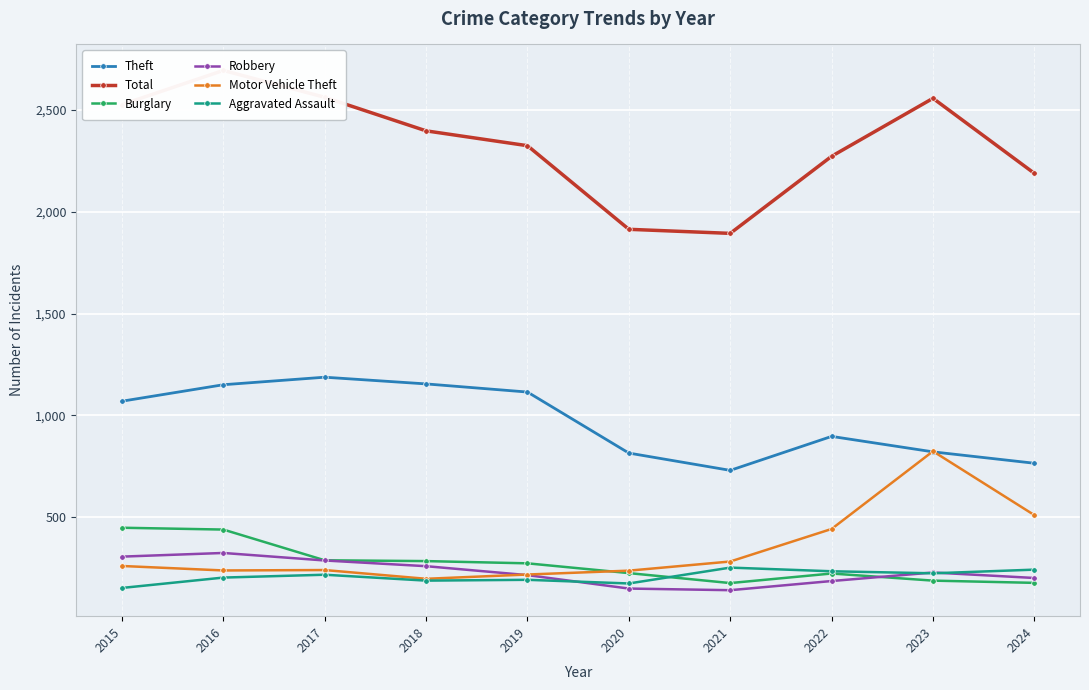

How many distinct data groups are displayed?

6